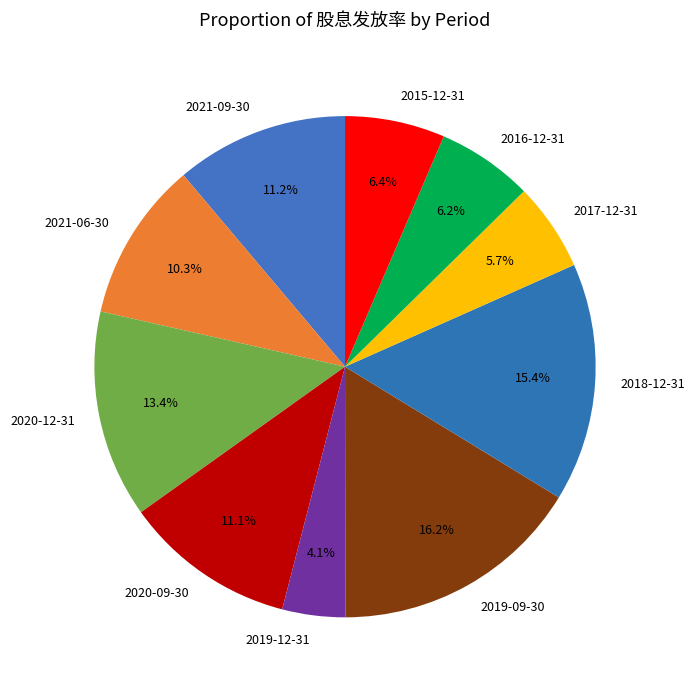

True or false: 2019-12-31 accounts for 4% of the total.

True